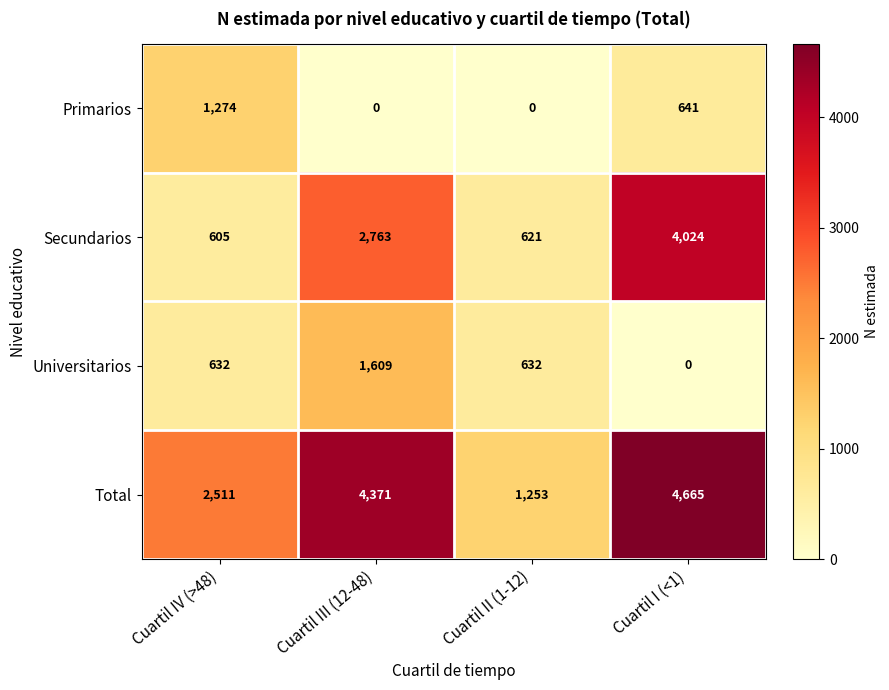

What is the maximum value shown in the chart?

4665